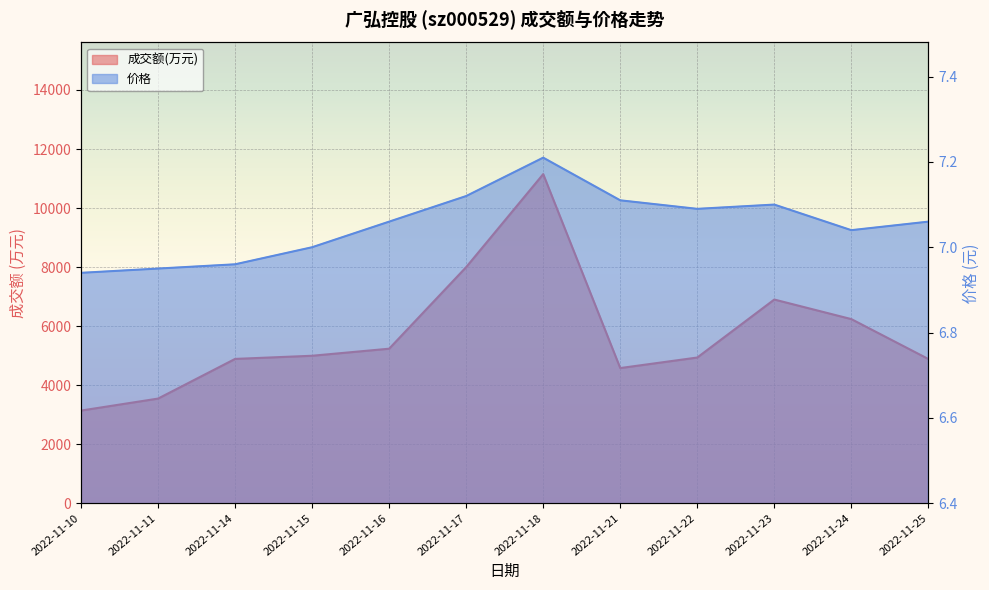

In 价格, how many points are higher than both neighbors (excluding endpoints)?

2